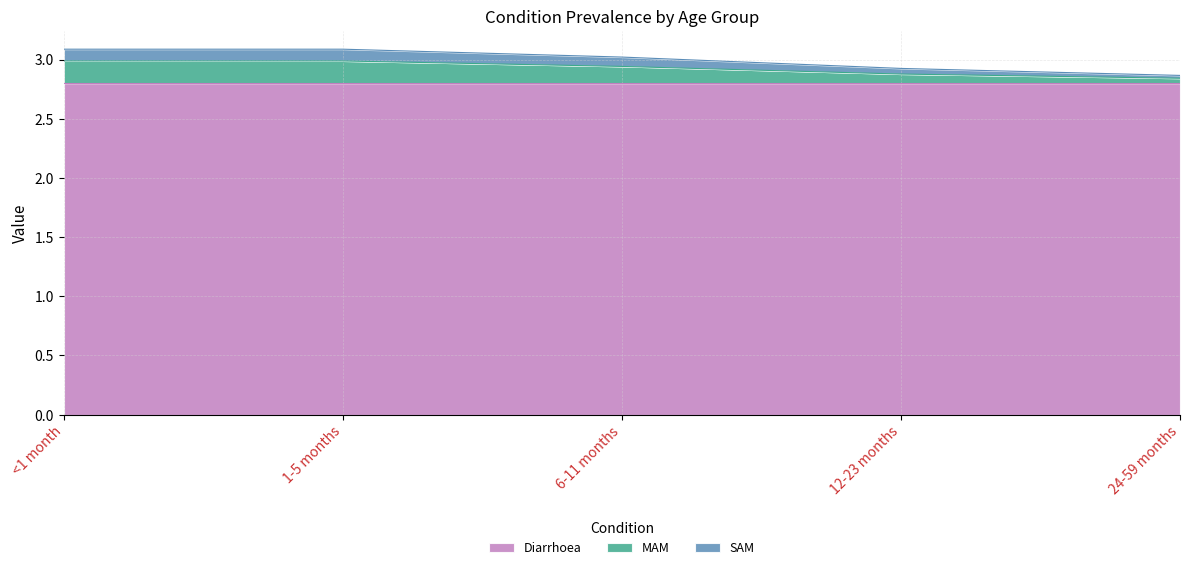

The value of Diarrhoea at 6-11 months is 2.8. True or false?

True